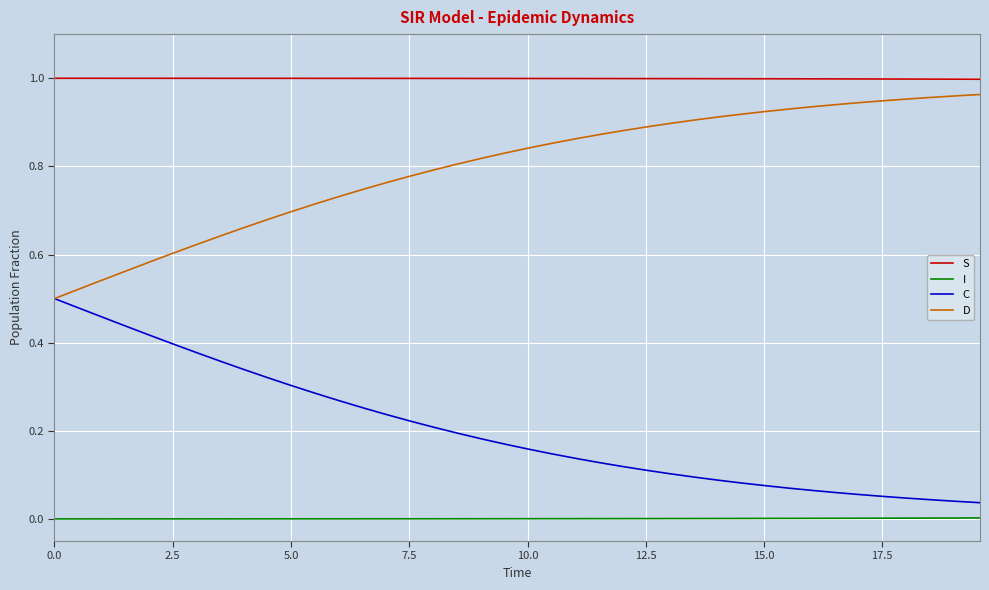

At how many categories does at least one series exceed 0?

40